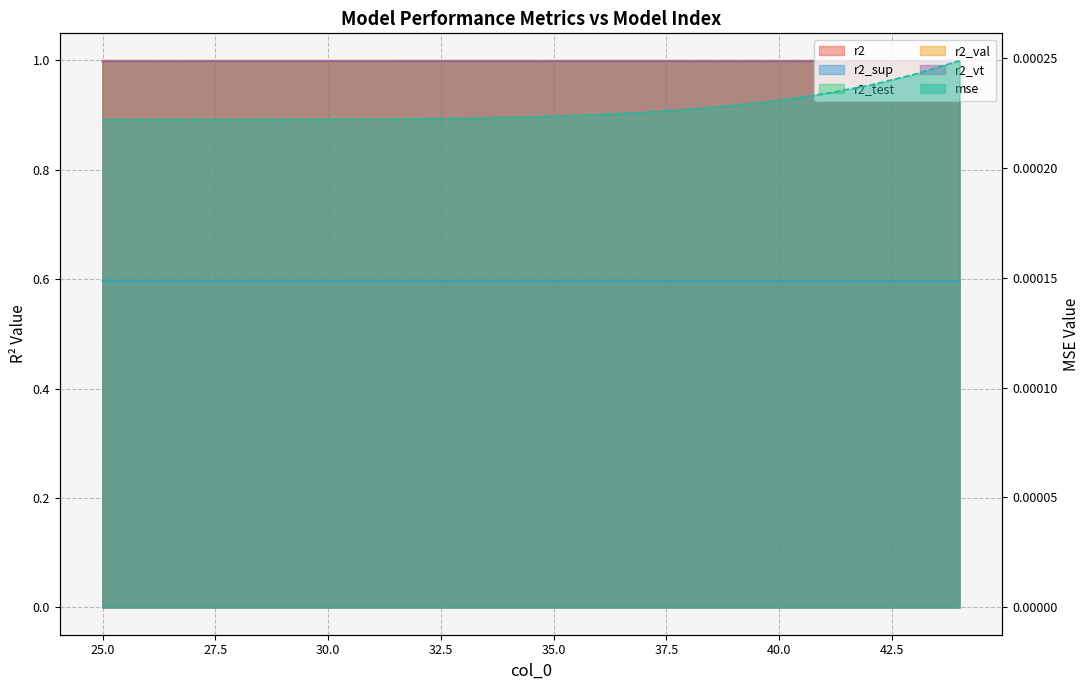

True or false: r2_test and r2_vt intersect in this chart.

False